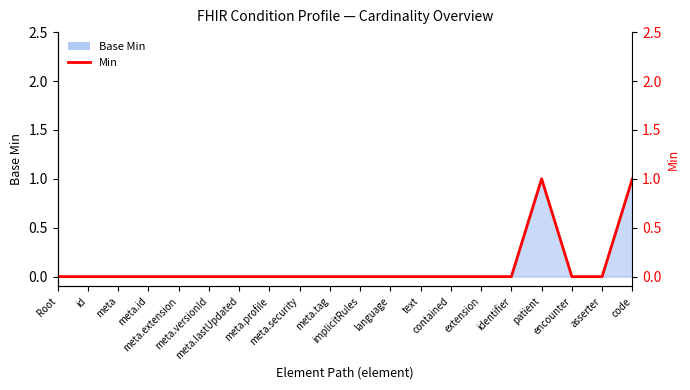

Is it true that the value at meta.id is 0?

True